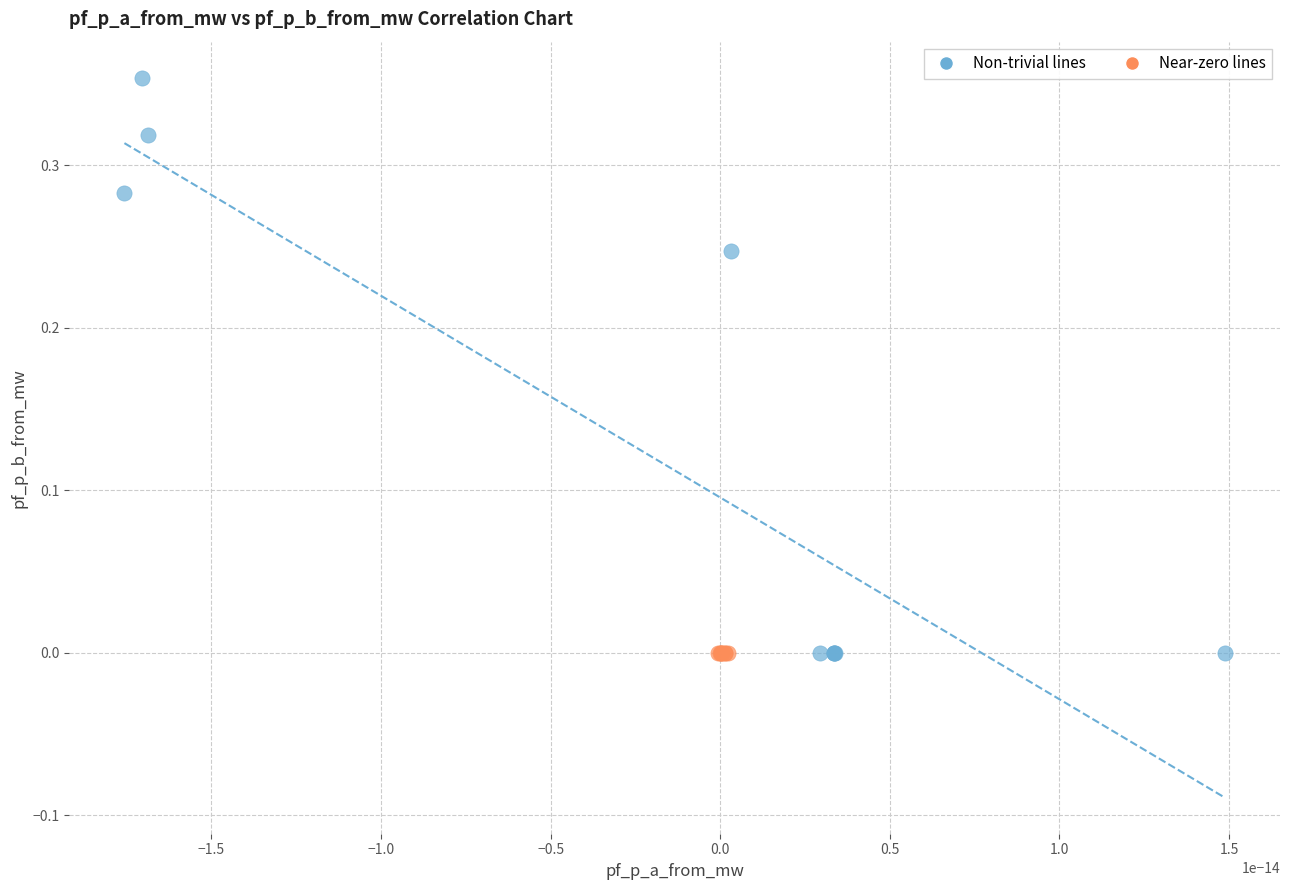

Which series has the widest spread of Y values?

Non-trivial lines